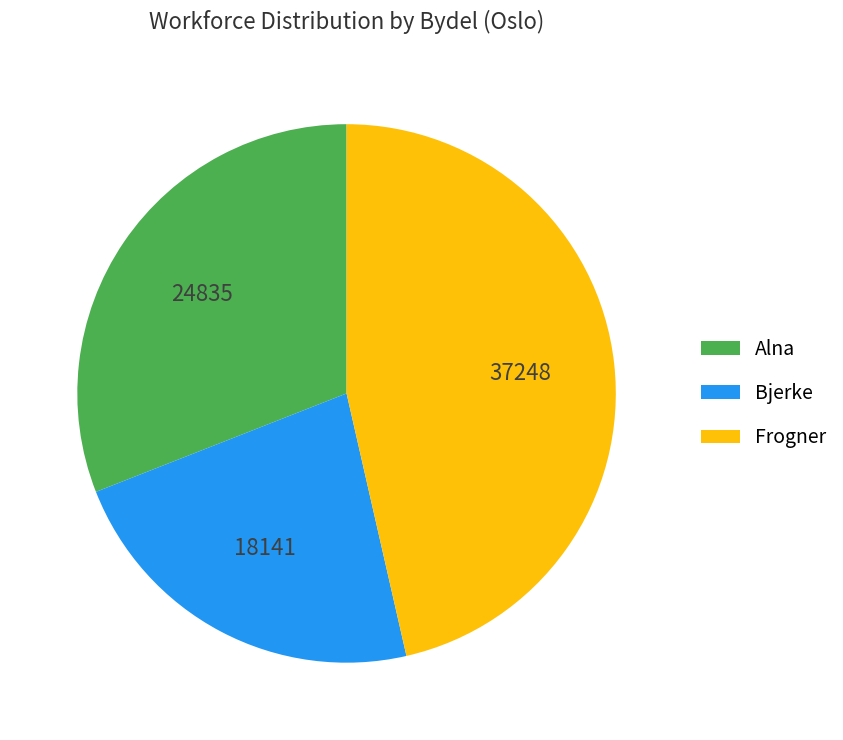

How many segments does this pie chart have?

3